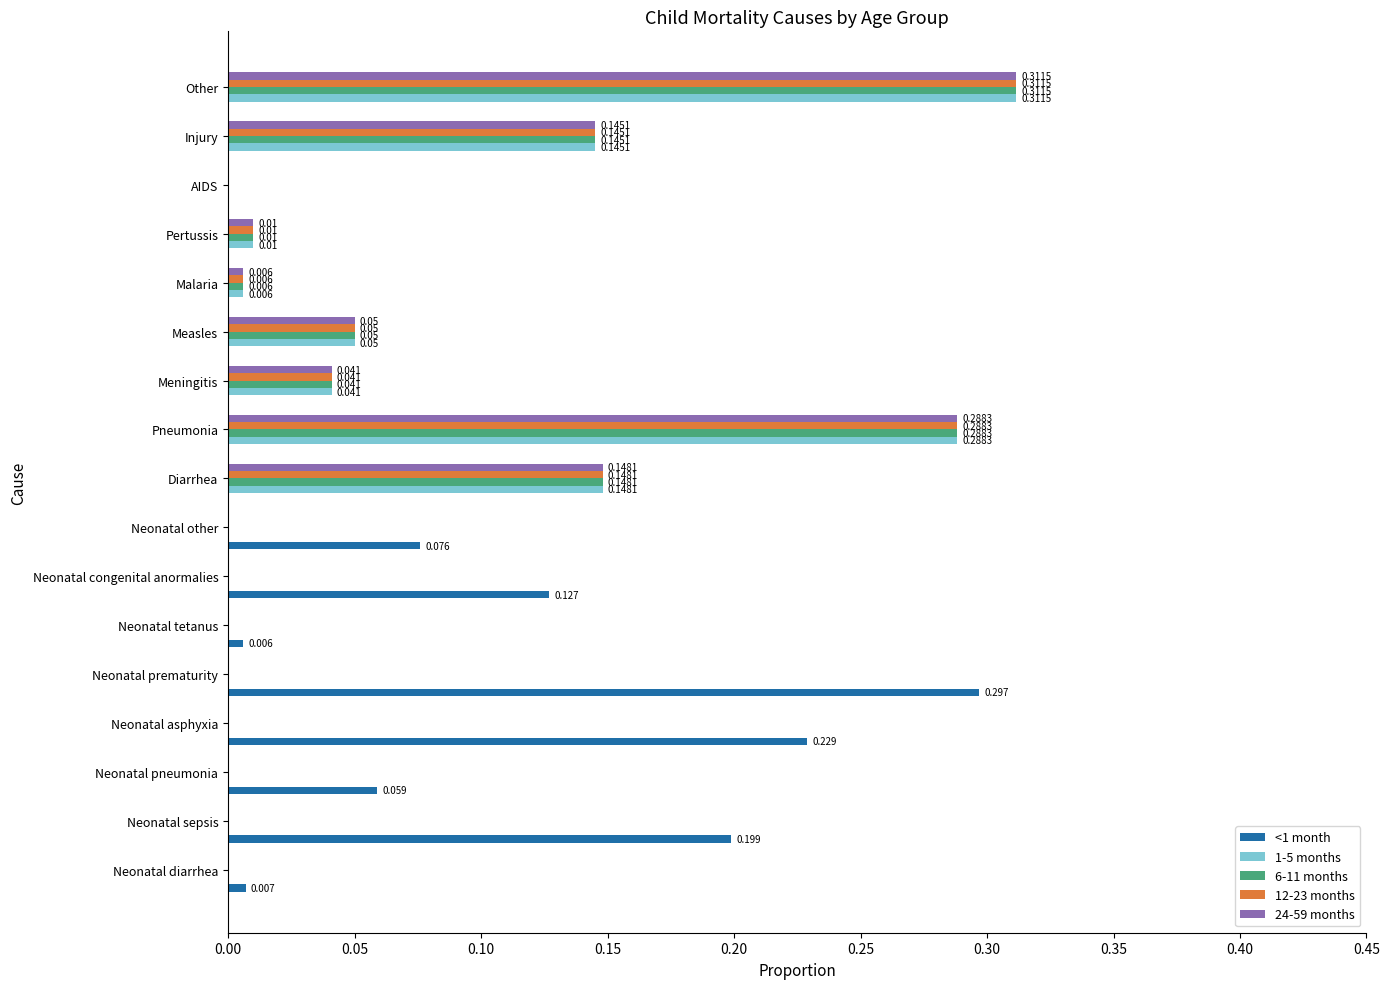

At which category is the sum across all series the highest?

Other